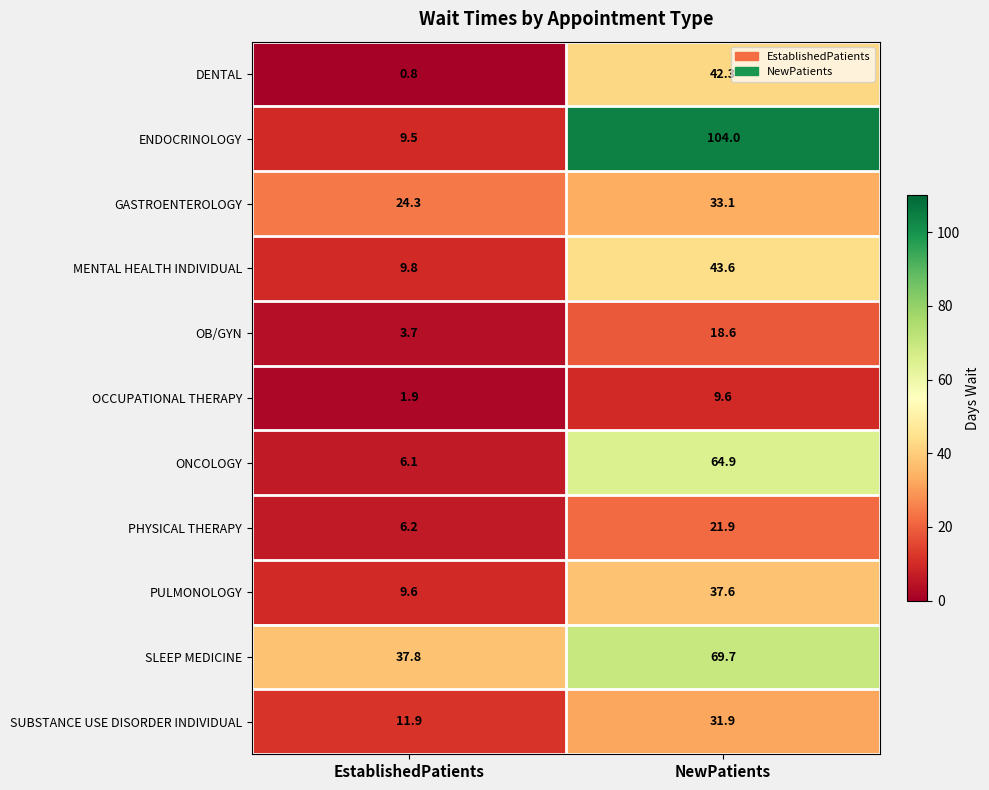

At which label does OCCUPATIONAL THERAPY reach its peak?

NewPatients